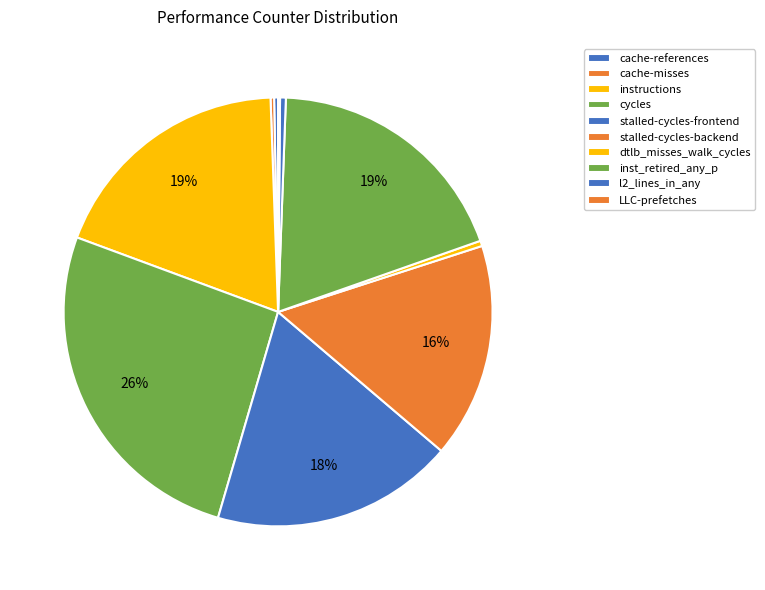

How many slices are in this pie chart?

10